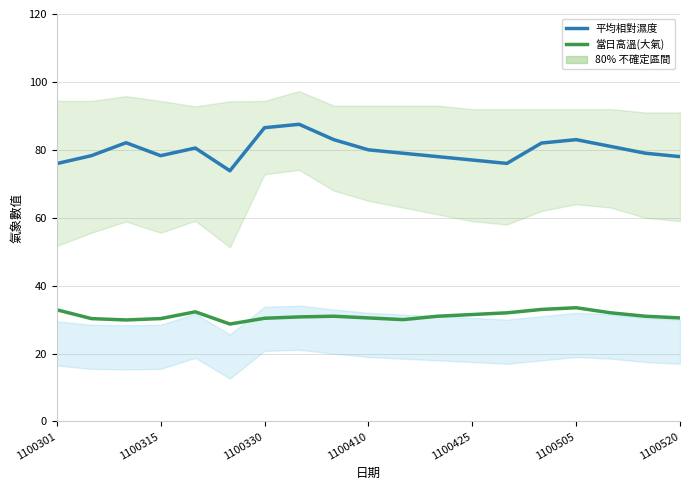

True or false: 當日高溫(大氣) and 平均相對濕度 intersect in this chart.

False